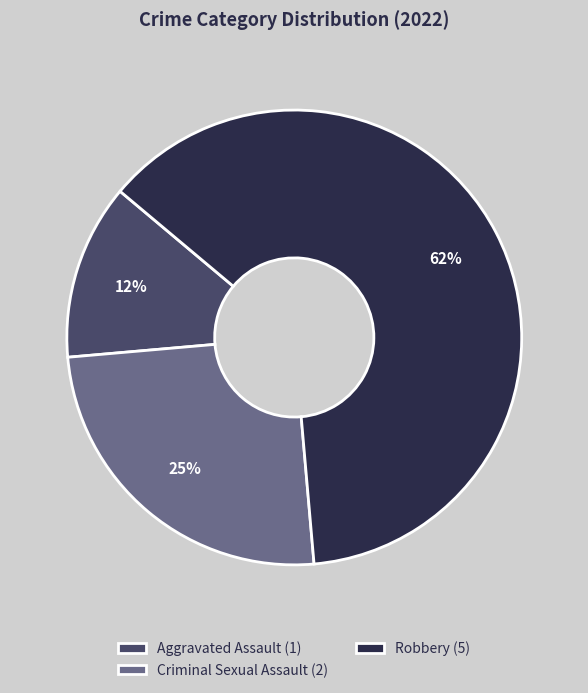

How many segments does this pie chart have?

3